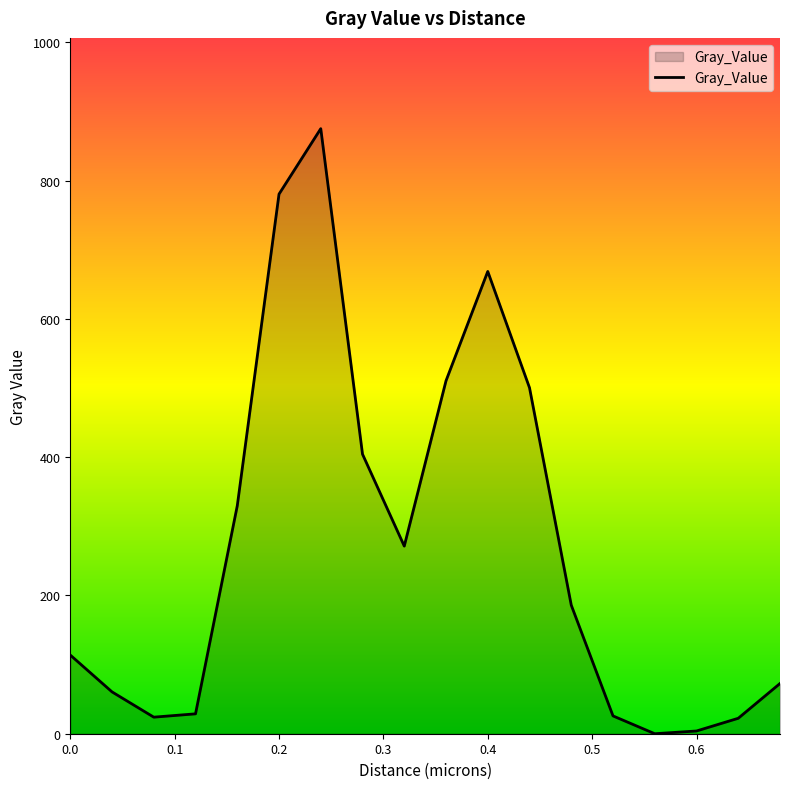

What is the maximum value shown in the chart?

875.1